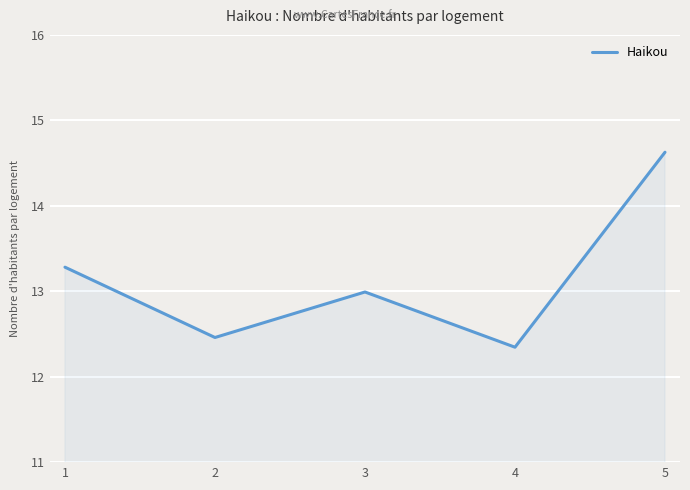

Reading left to right, list all the values displayed in this chart.

13.3	12.5	13.0	12.3	14.6